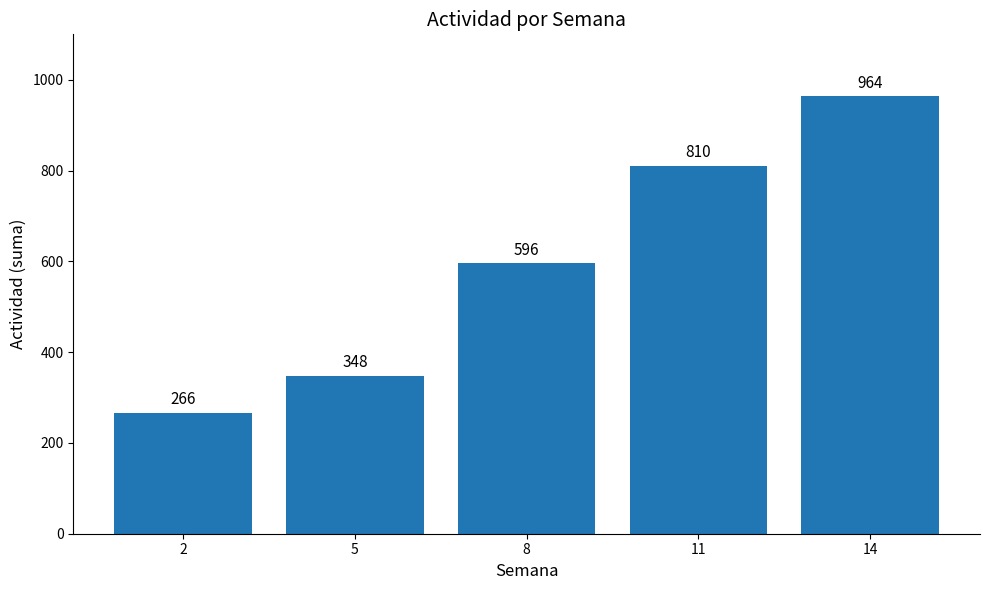

Approximately how many times larger is the value at 2 compared to 14?

0.3